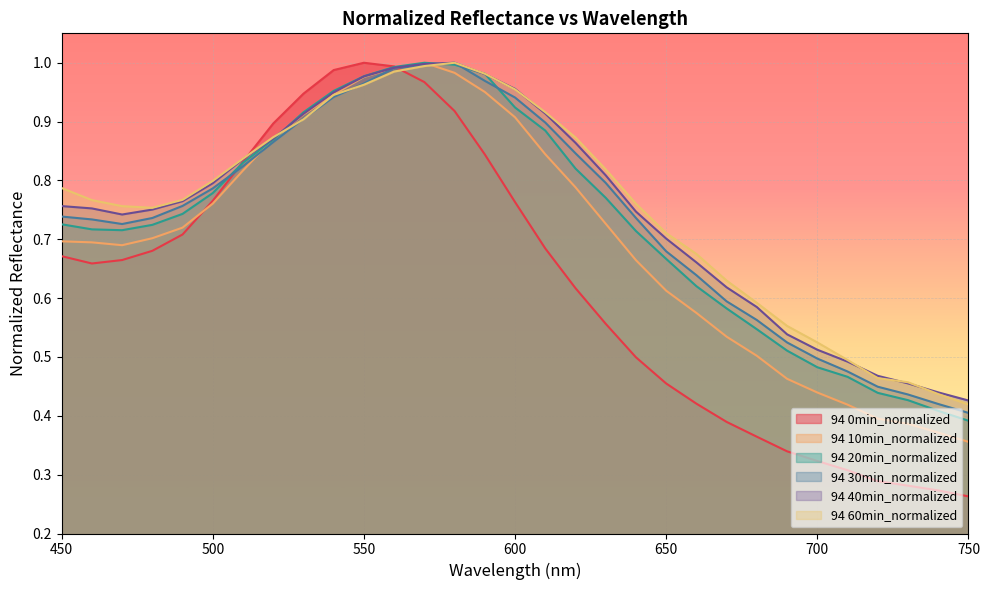

What is the spread (max minus min) of values at 450?

0.1